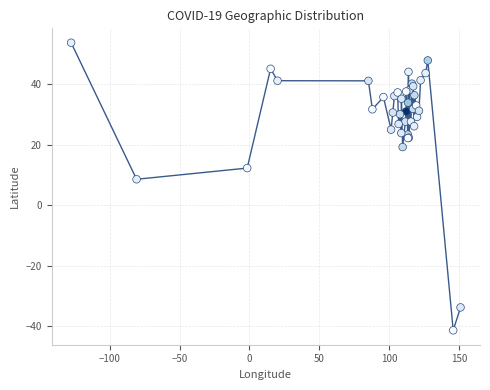

What Y value in the scatter plot is closest to 6?

8.5